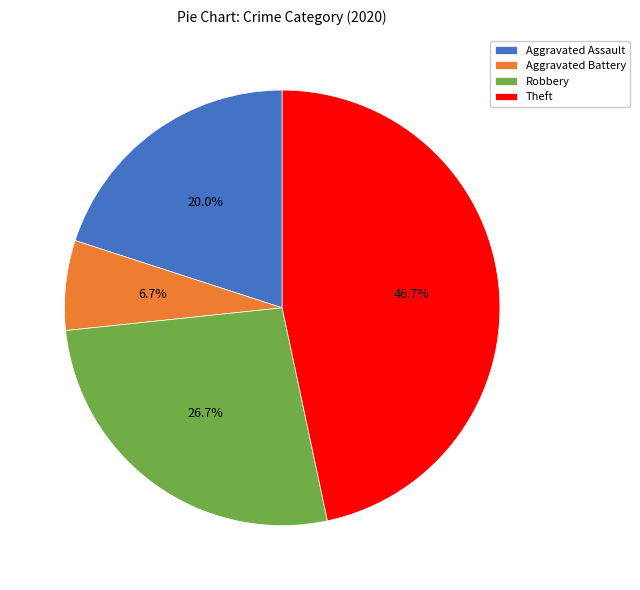

To the nearest percent, what portion does Theft represent?

47%